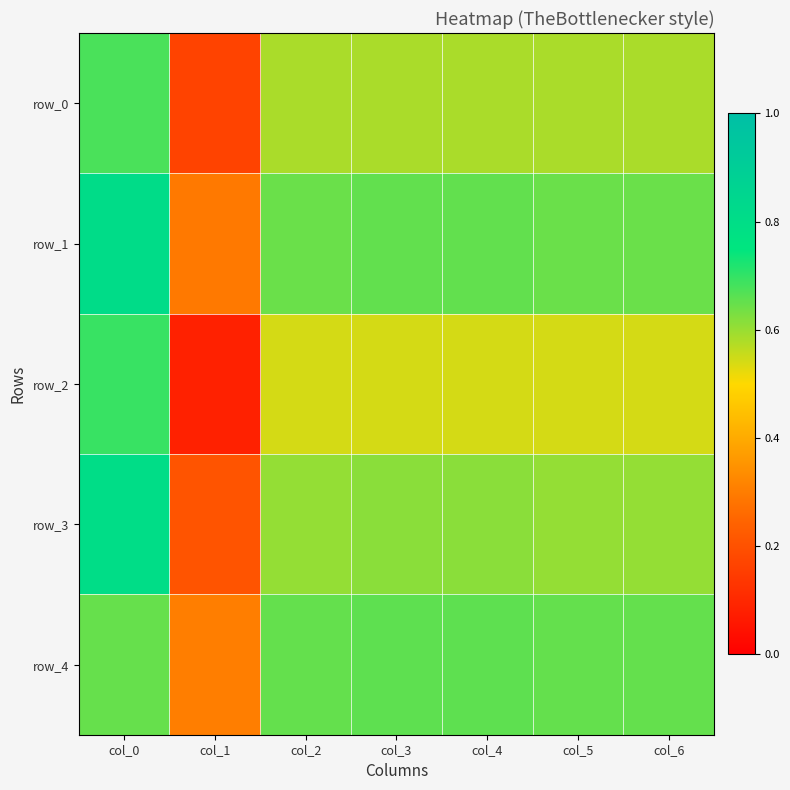

At which category does the chart reach its peak across all series?

col_0